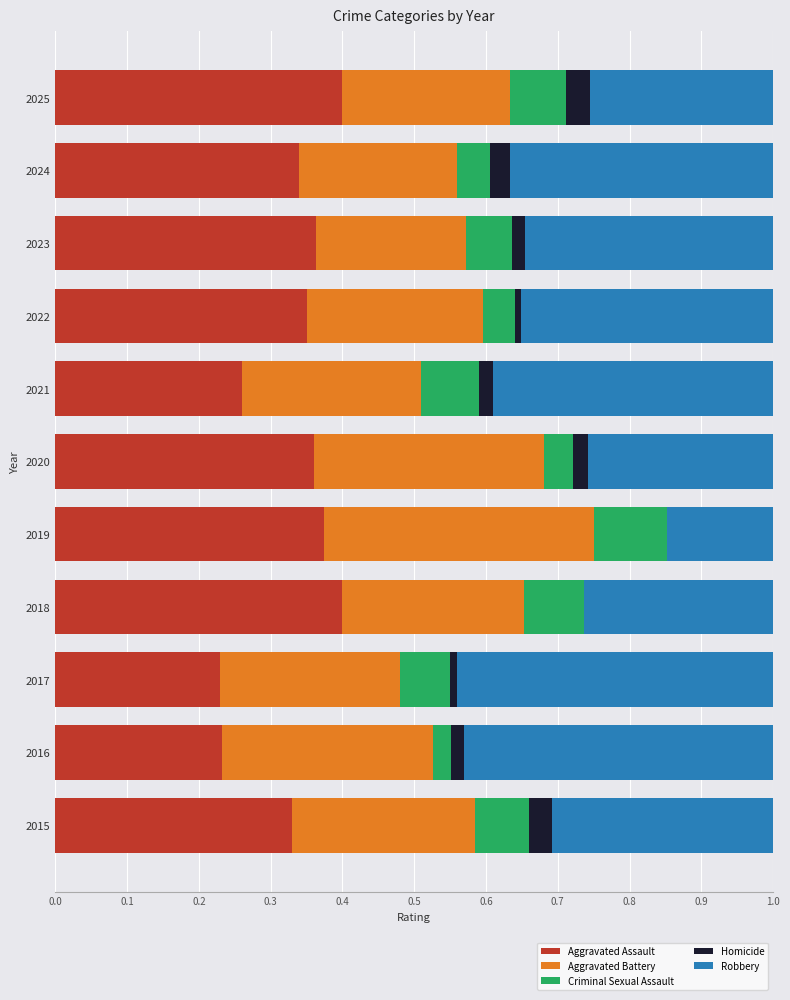

What is the total value across all series at 2021?

1.0